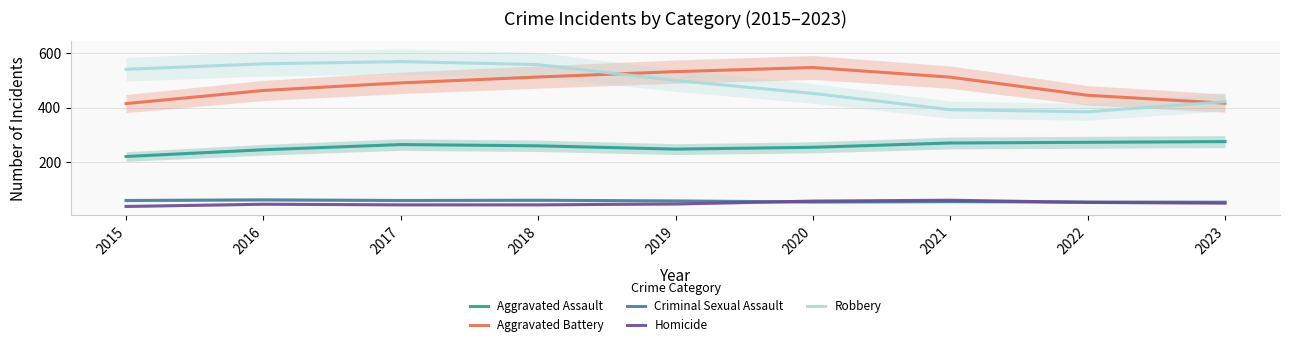

What is the spread (max minus min) of values at 2017?

524.1